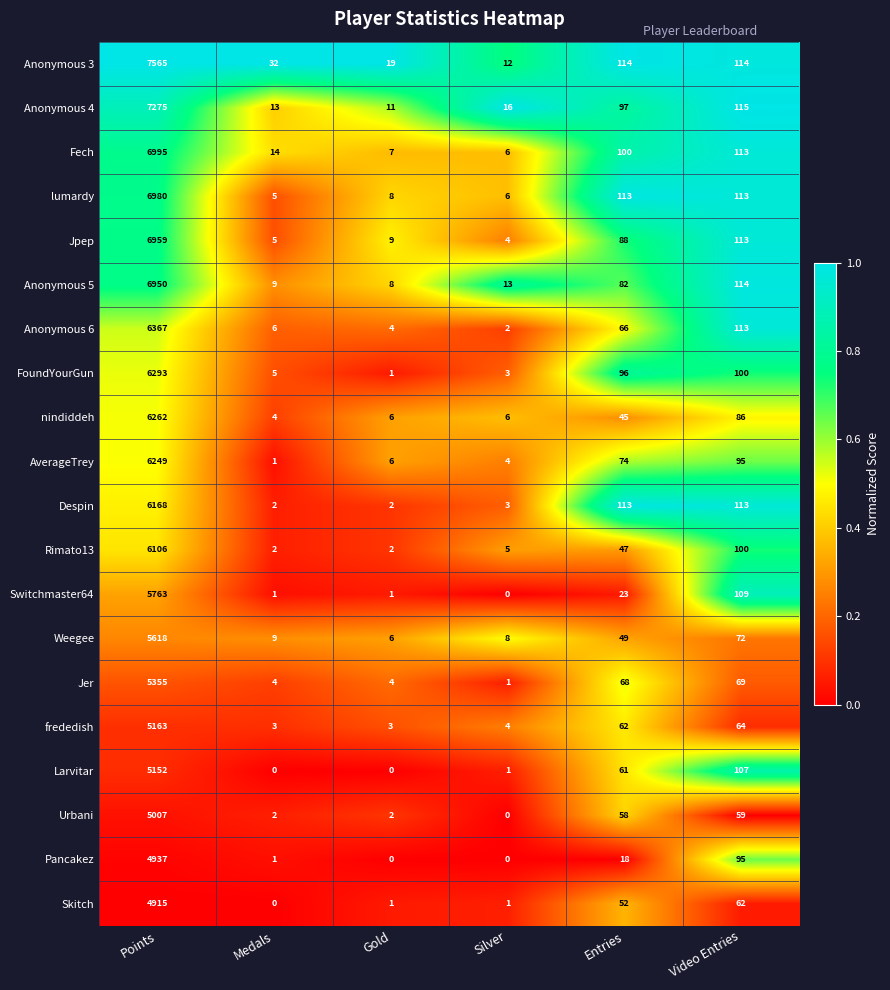

True or false: FoundYourGun has a value of 1 at Gold.

True